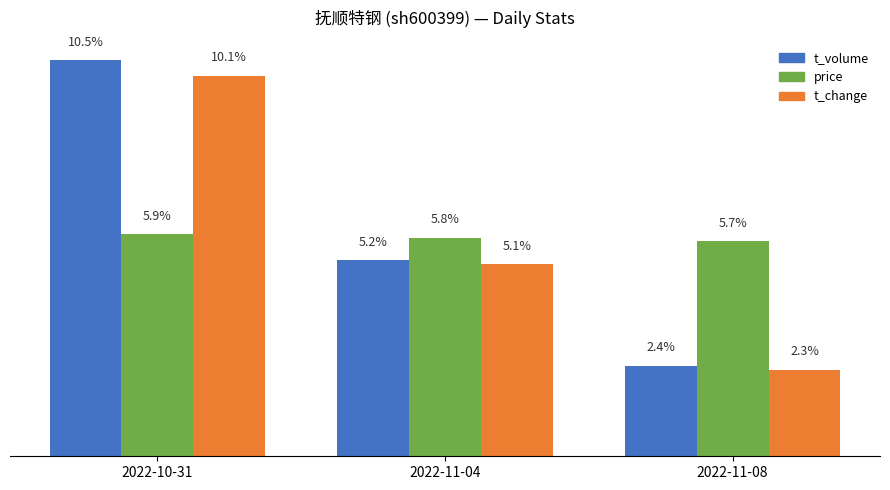

Where does the t_change series first go above 5?

2022-10-31